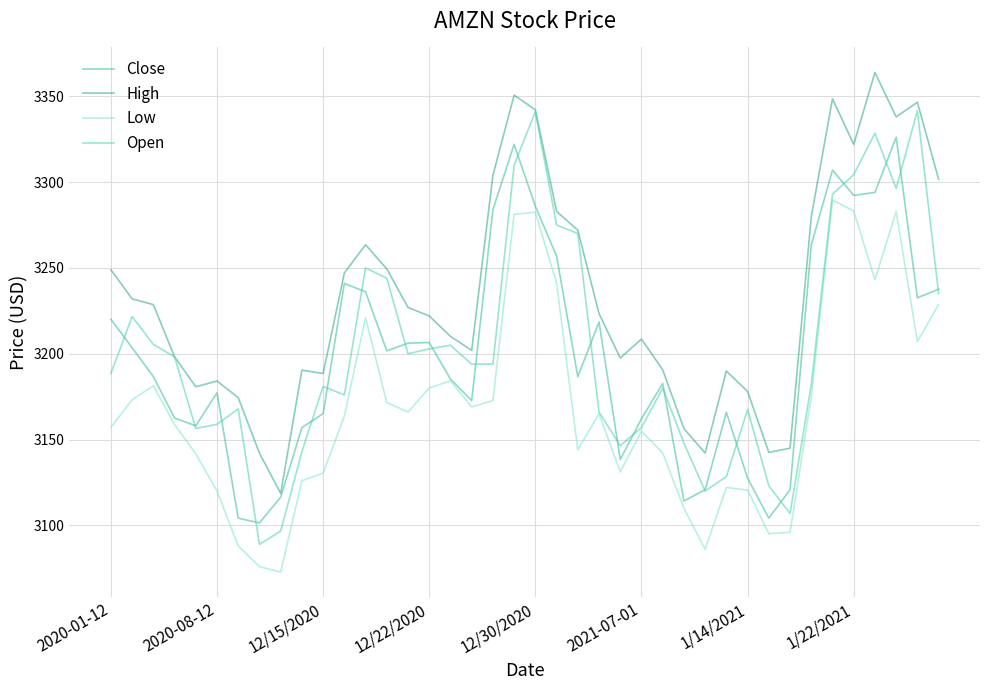

How many lines are shown in the chart?

4